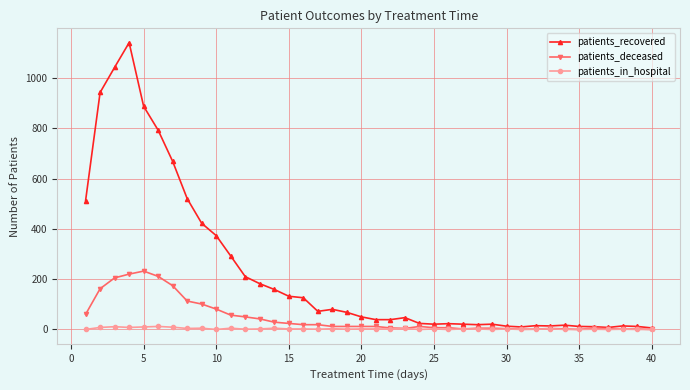

What are all the series names shown in the legend?

patients_recovered, patients_deceased, patients_in_hospital